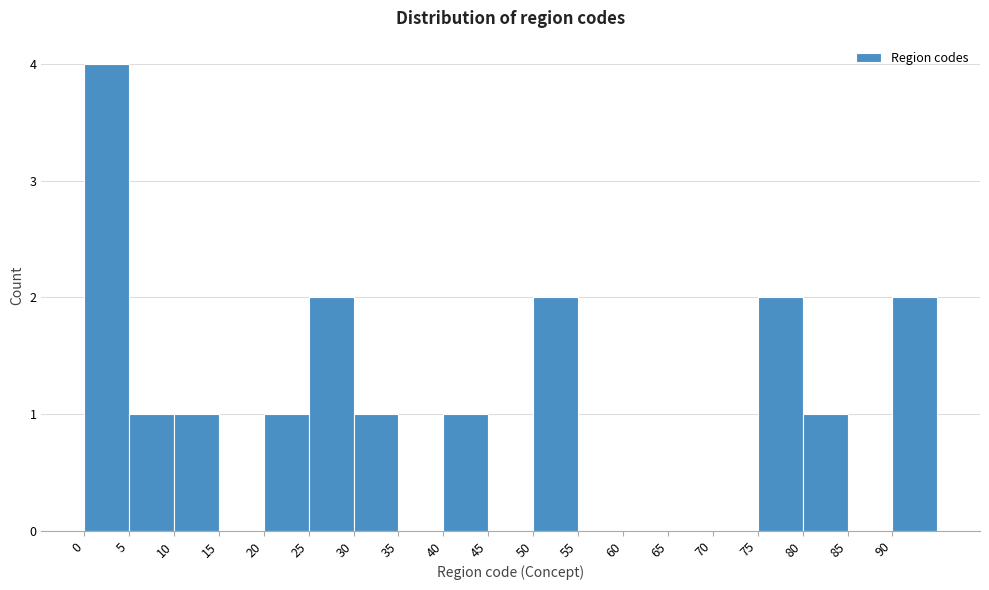

Reading left to right, list every bar in this chart as the range it spans on the x-axis followed by its height. The values are not printed on the chart, so give them approximately, as read against the axis.

0 to 5: 4
5 to 10: 1
10 to 15: 1
15 to 20: 0
20 to 25: 1
25 to 30: 2
30 to 35: 1
35 to 40: 0
40 to 45: 1
45 to 50: 0
50 to 55: 2
55 to 60: 0
60 to 65: 0
65 to 70: 0
70 to 75: 0
75 to 80: 2
80 to 85: 1
85 to 90: 0
90 to 95: 2